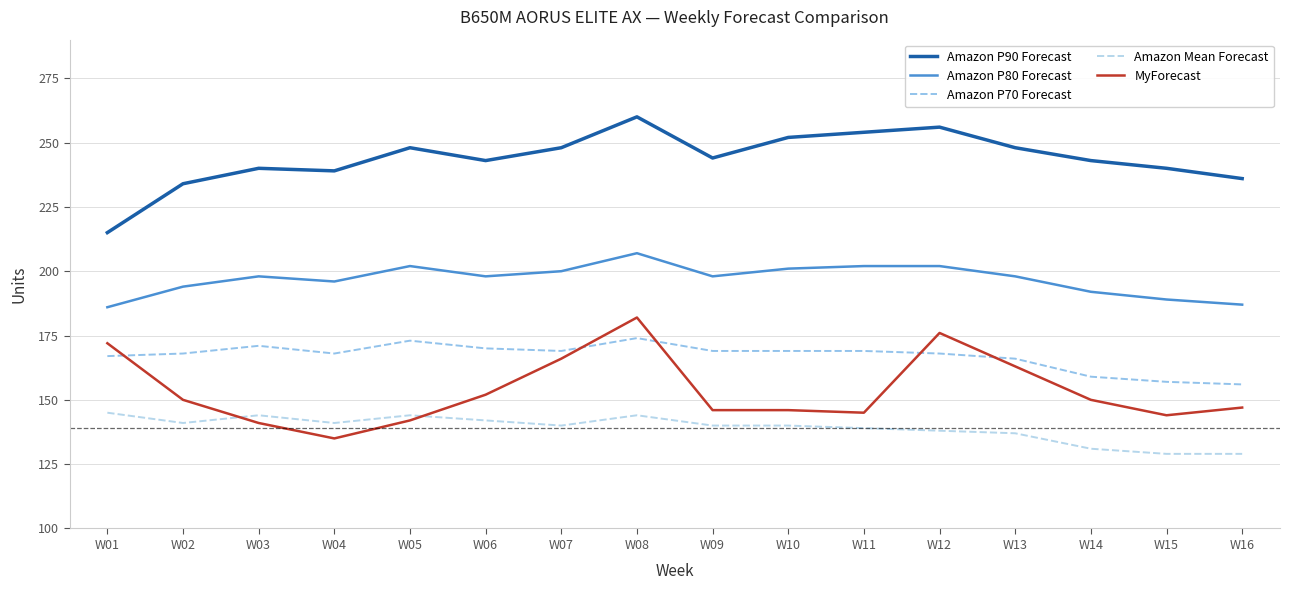

What is the difference between the highest and lowest values at W07?

108